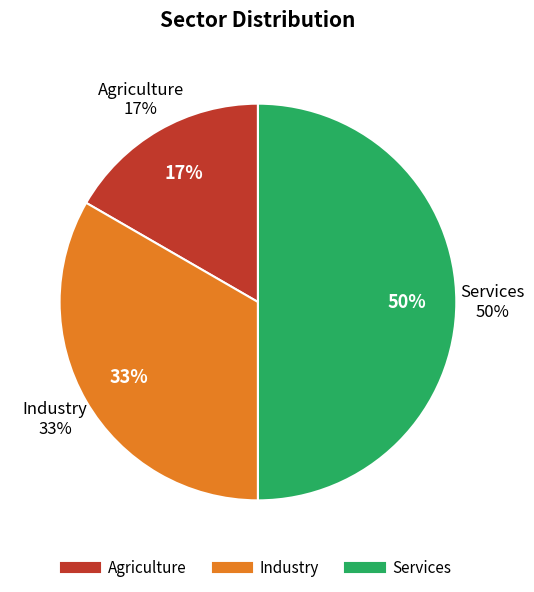

Between Services and Industry, which is larger?

Services